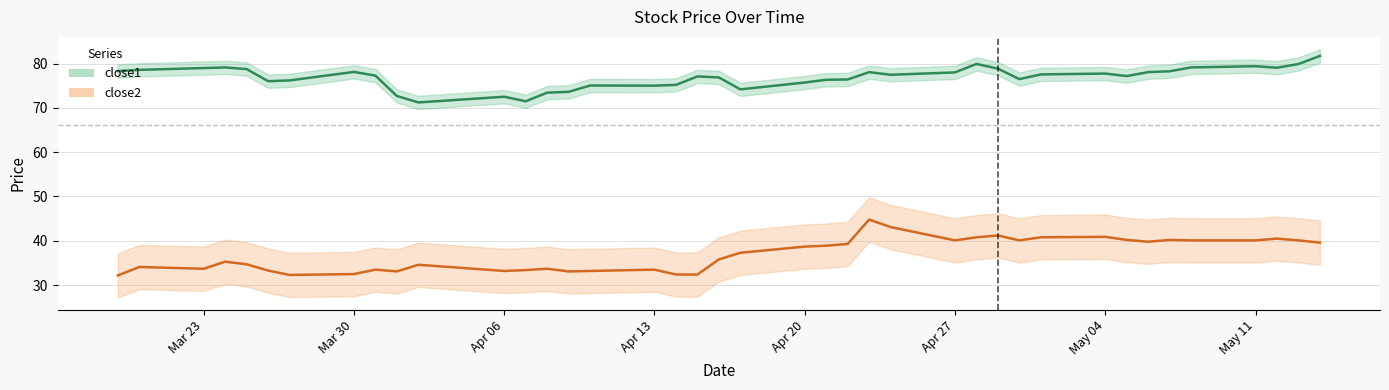

The close1 series shows 79.9 at 2015-04-28. True or false?

True